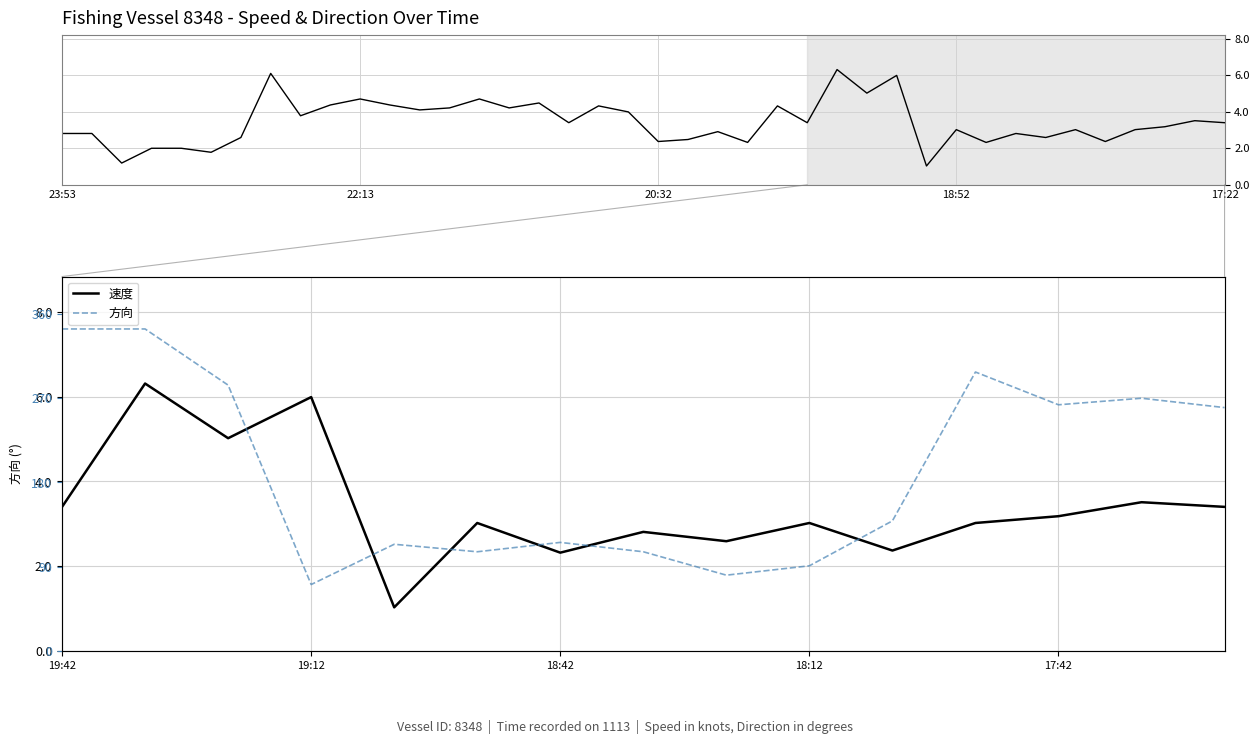

True or false: 方向 and 速度 cross at least once.

False